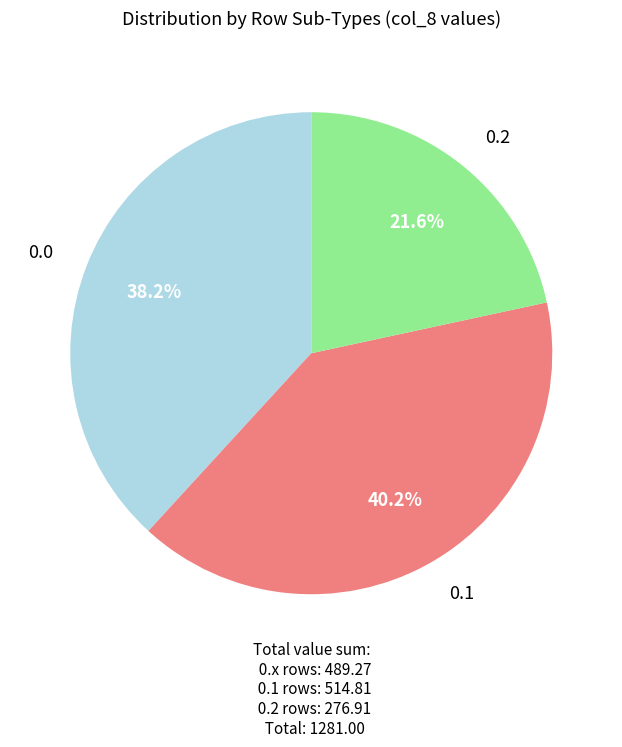

Is there a majority slice in this chart?

No